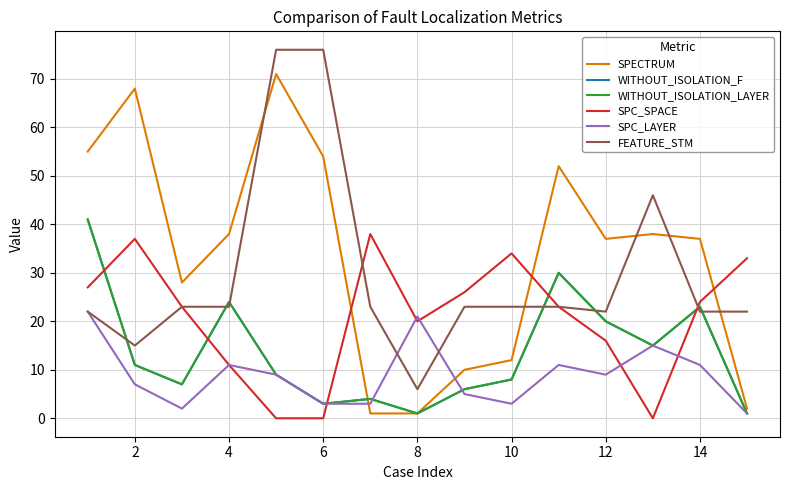

Is this an area chart (filled region under the line)?

No